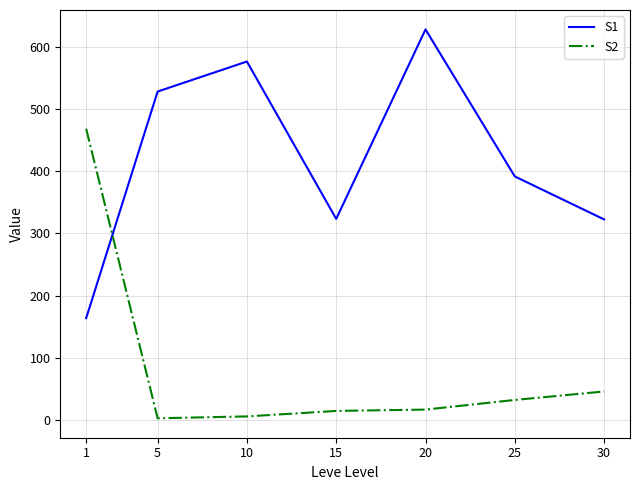

How many lines are shown in the chart?

2